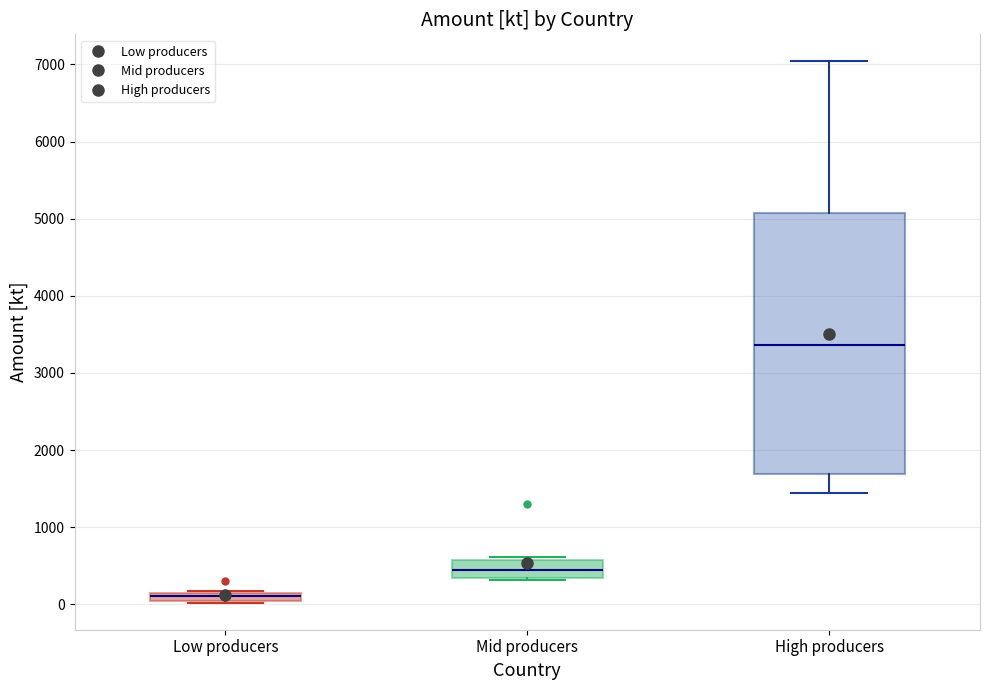

Where does the median line of the box for Mid producers sit on the y-axis? The values are not printed on the chart, so give them approximately, as read against the axis.

500